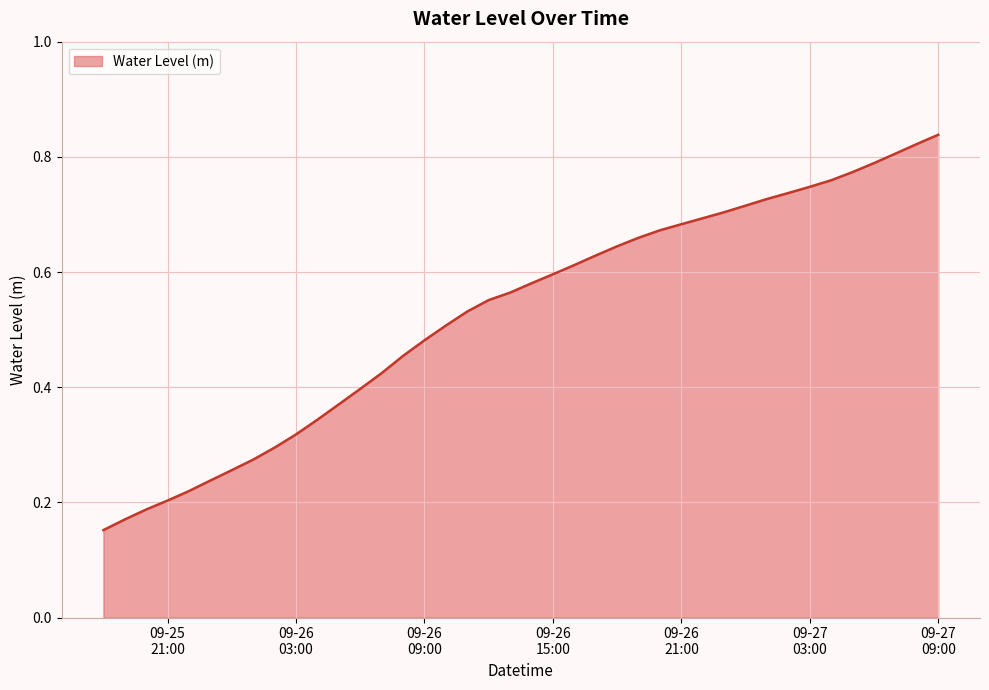

What is the difference between the maximum and second lowest values?

0.7